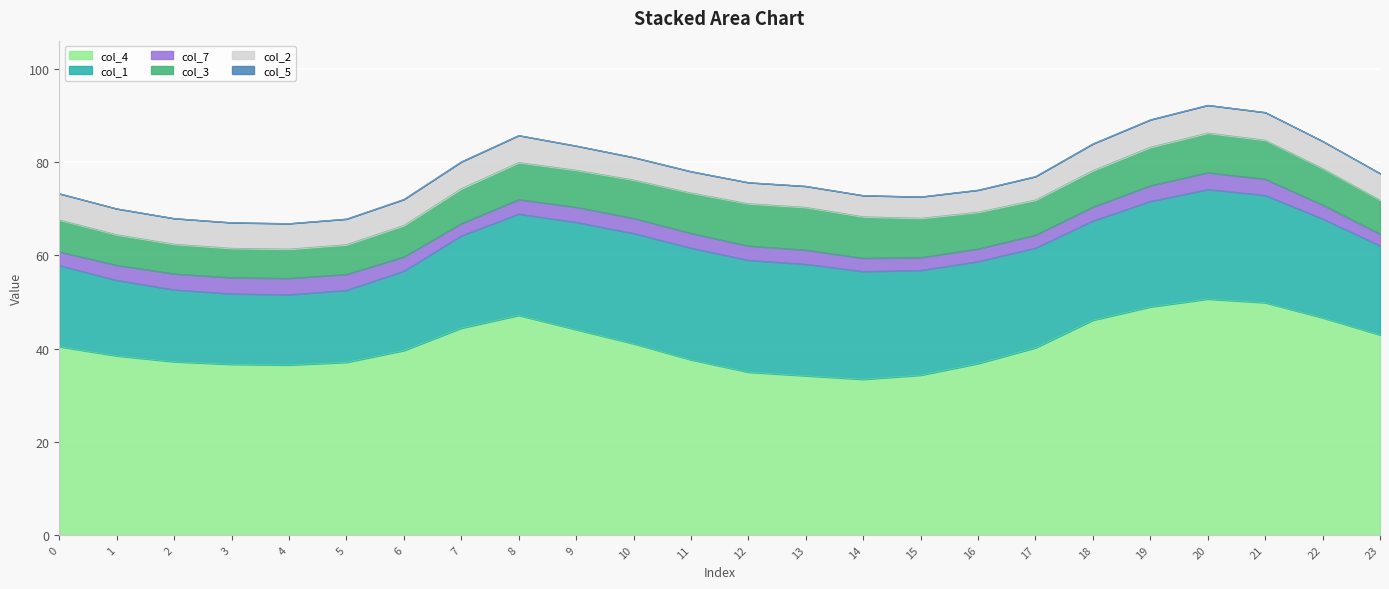

Does the chart display data point markers on the line(s)?

No